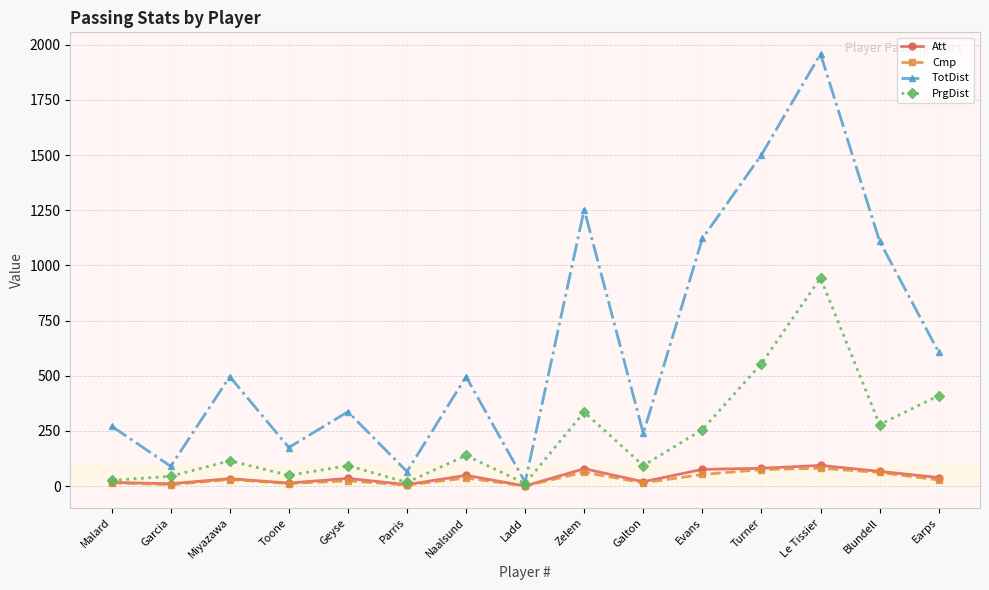

What position from the left is Evans?

11